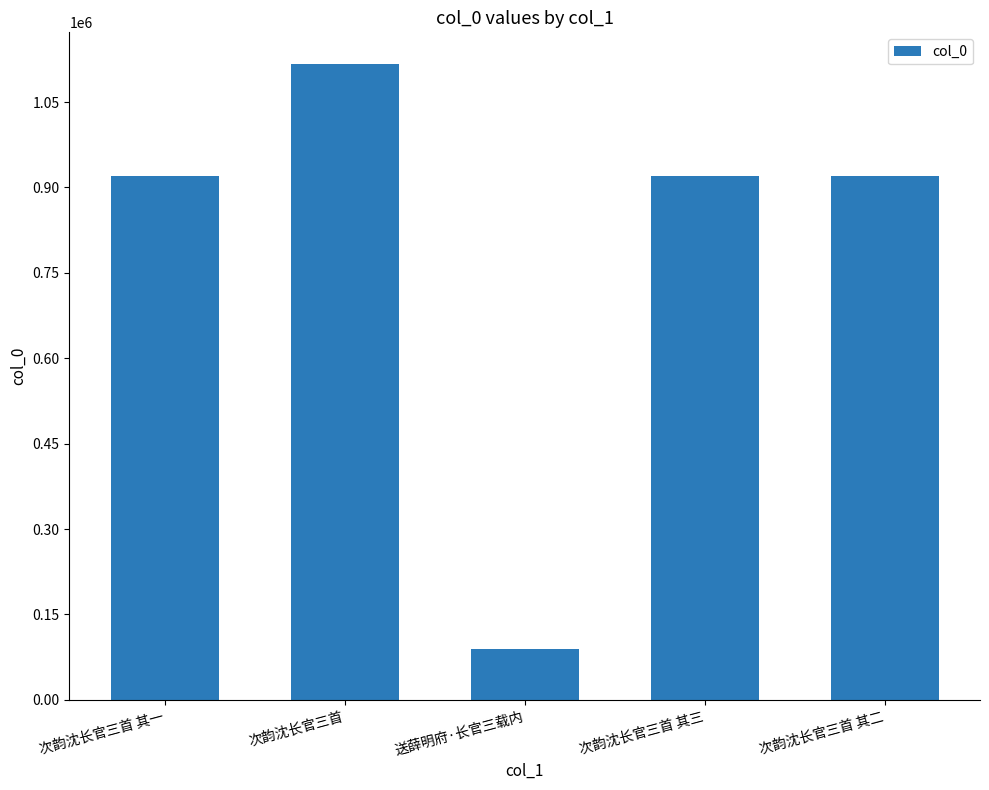

Which label corresponds to the smallest value in the chart?

送薛明府·长官三载内